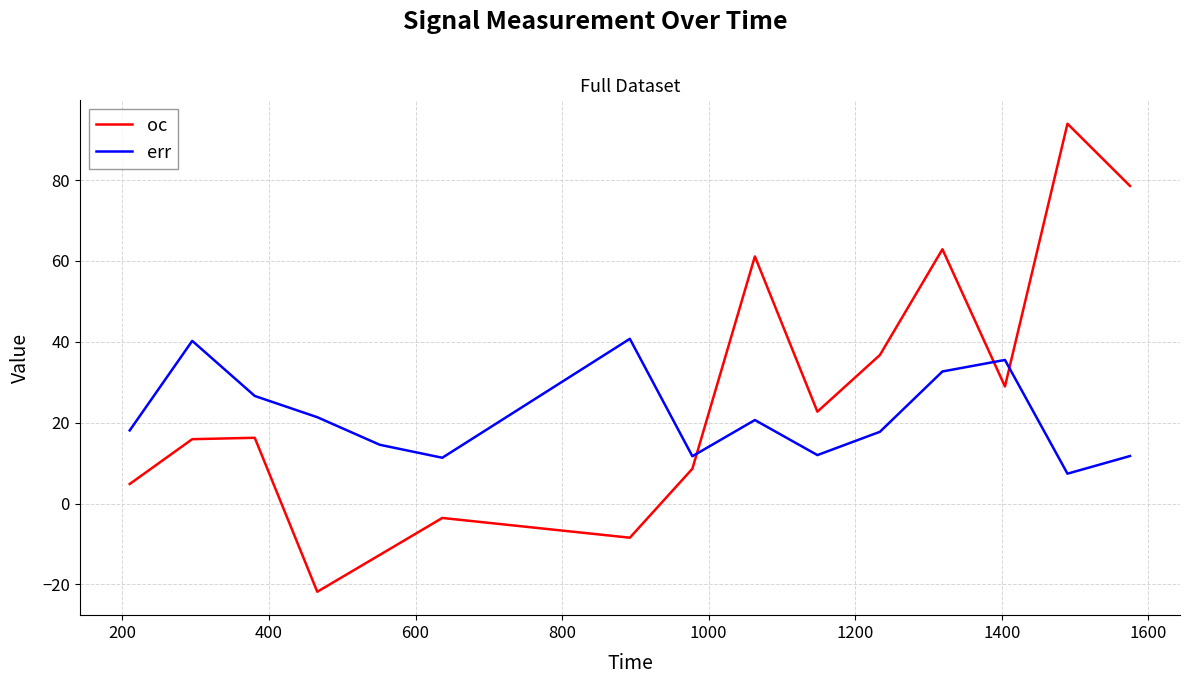

True or false: oc and err intersect in this chart.

True